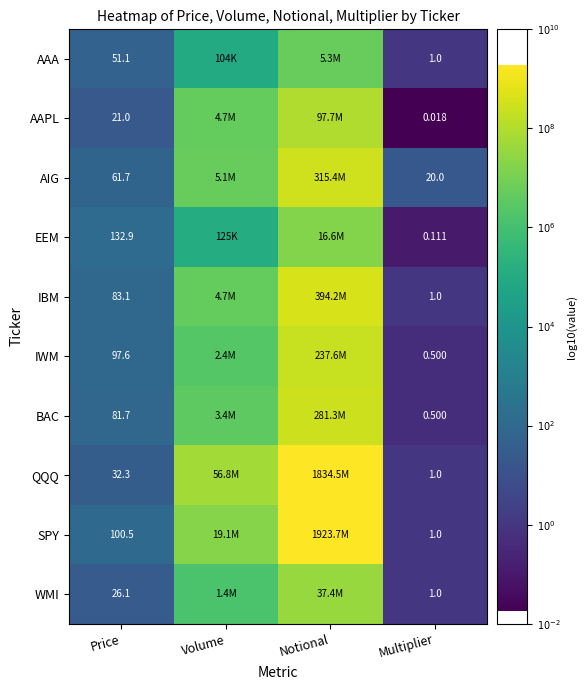

Between Multiplier and Notional, which is larger?

Notional